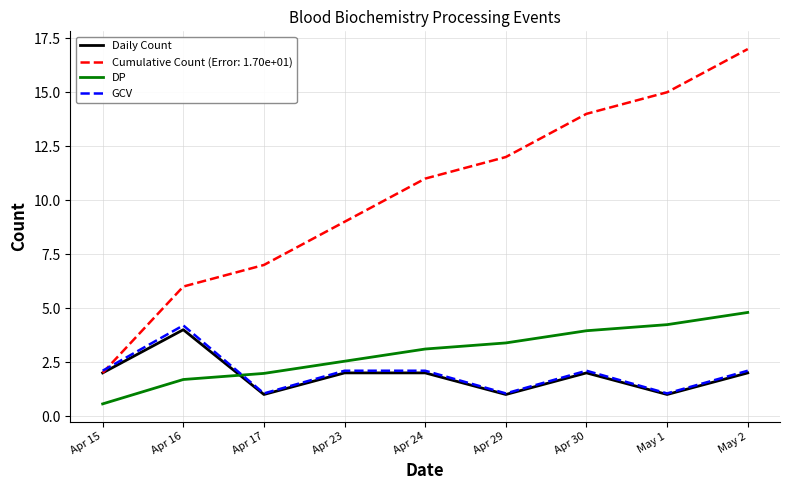

What position from the left is Apr 23?

4